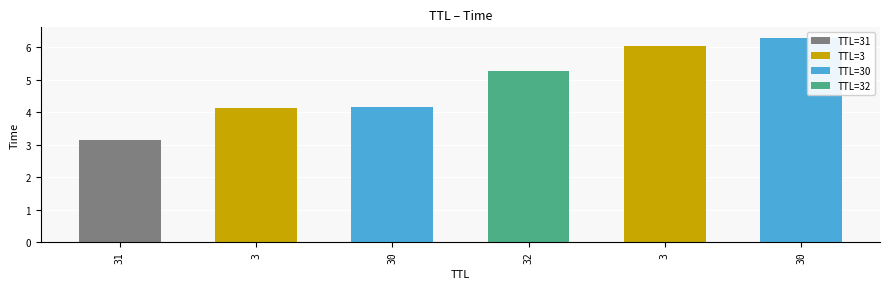

List the labels in order of value, smallest first.

31, 3, 30, 32, 3, 30